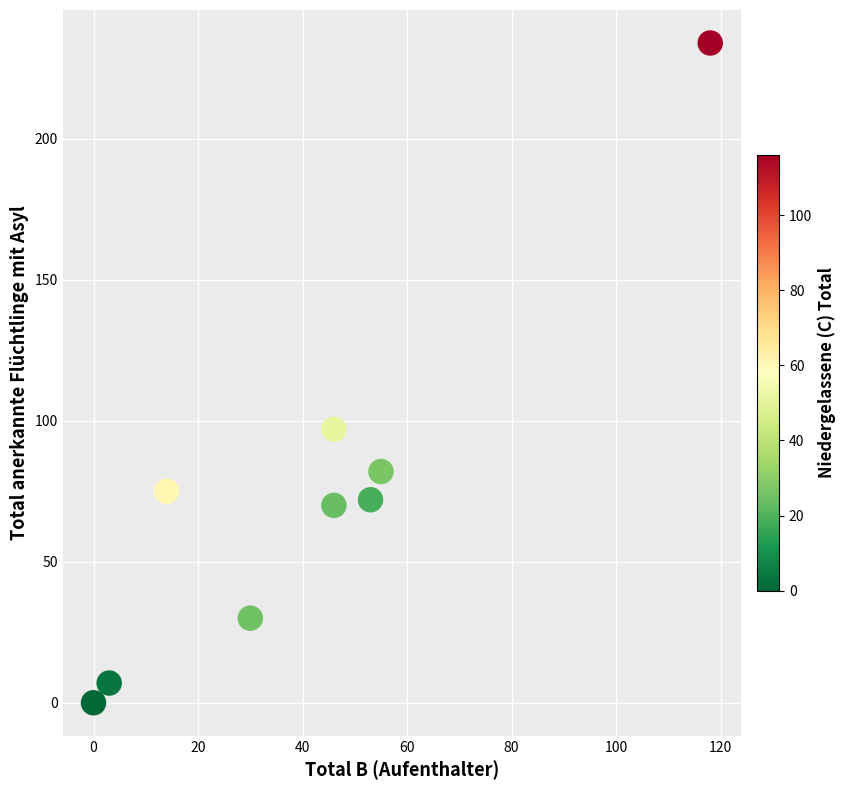

What is the average X value?

41